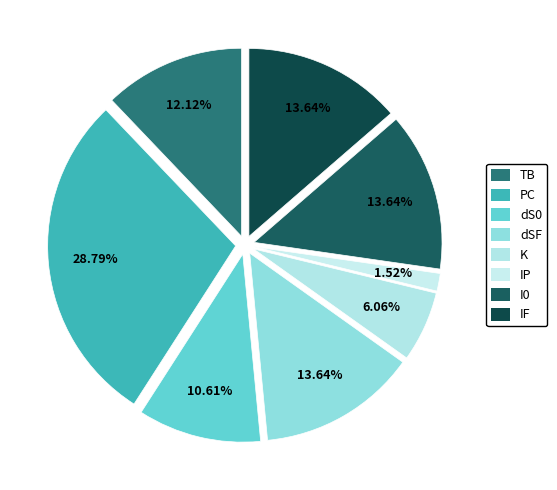

True or false: PC accounts for 29% of the total.

True